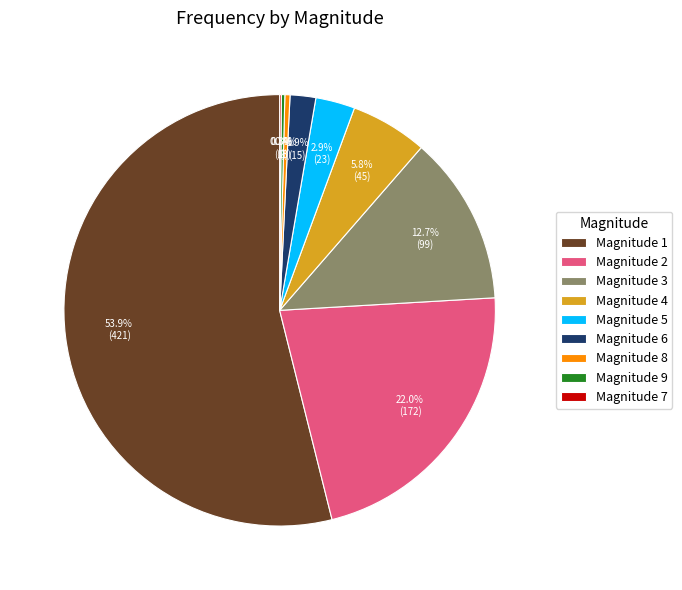

Which category has the biggest portion of the pie?

Magnitude 1